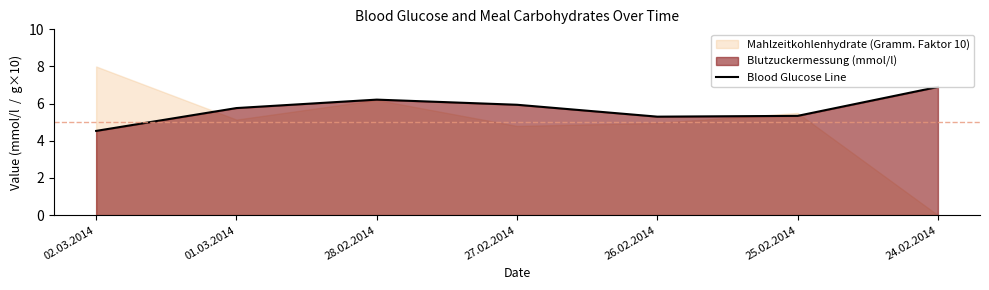

Reading left to right, what are all the values shown in this chart?

02.03.2014=4.5	01.03.2014=5.8	28.02.2014=6.2	27.02.2014=5.9	26.02.2014=5.3	25.02.2014=5.3	24.02.2014=6.9